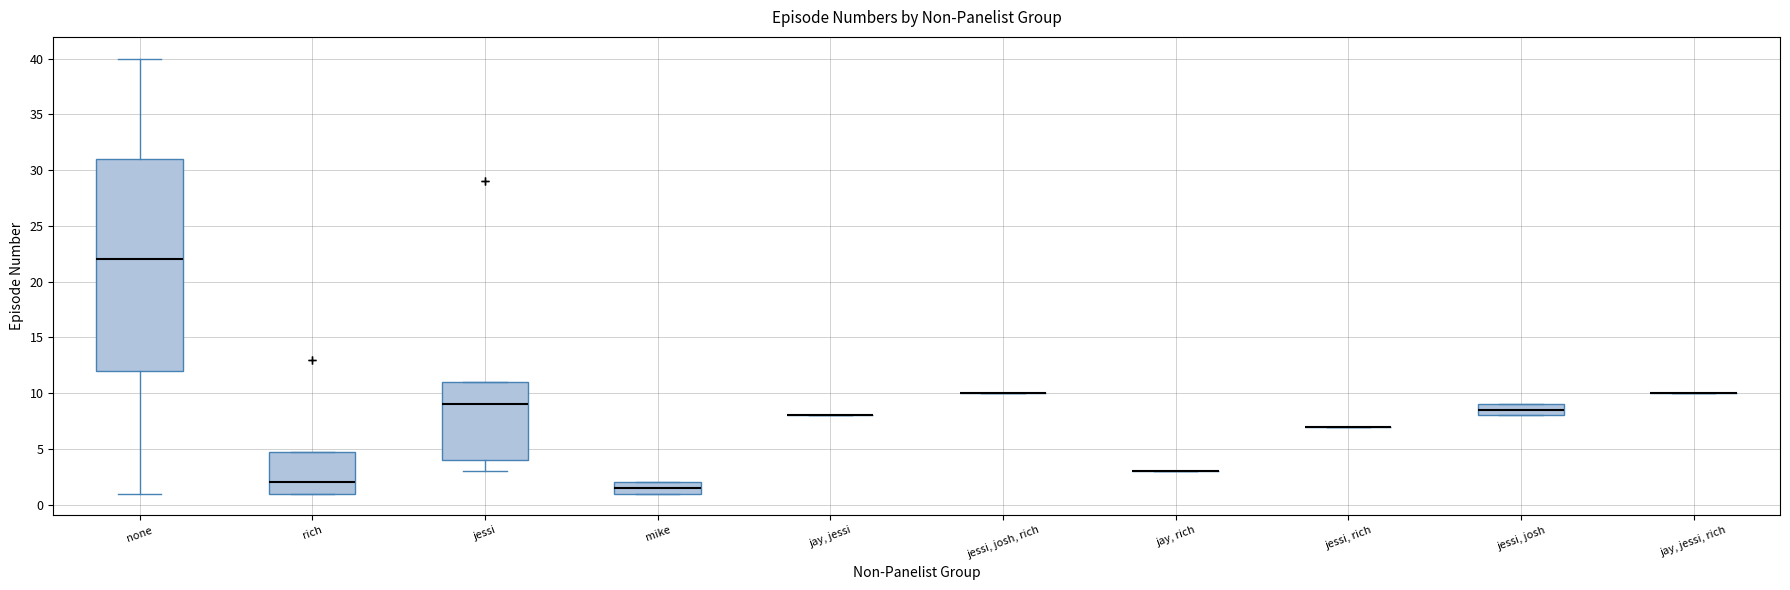

Which box is the tallest, from its lower edge to its upper edge?

none